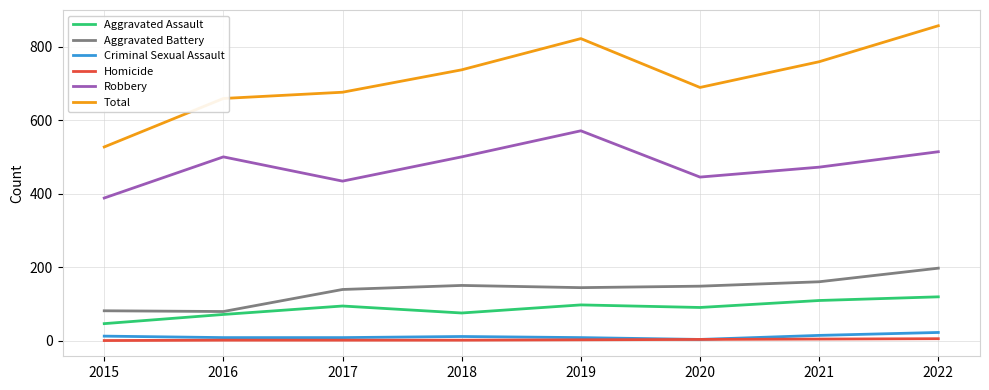

The value of Aggravated Battery at 2022 is 197. True or false?

True